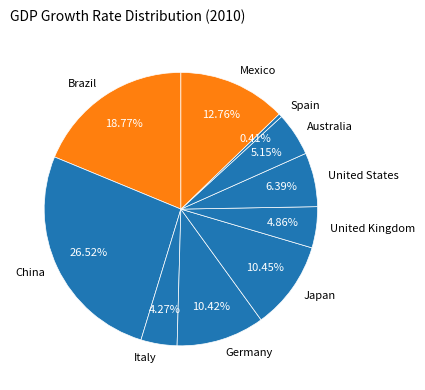

Does Brazil represent more than half of the total?

No